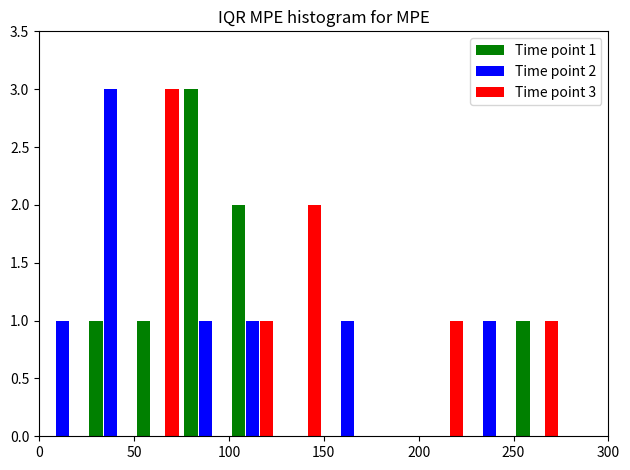

In the Time point 2 series, which range on the x-axis has the tallest bar?

25 to 50